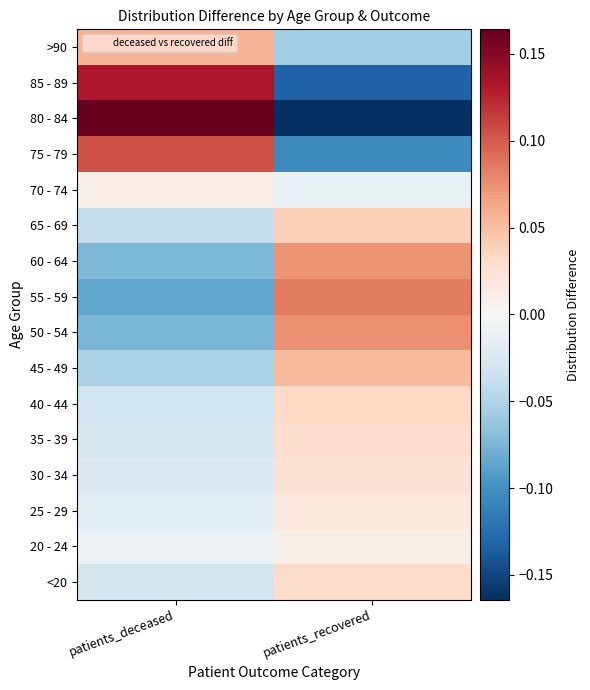

Which label corresponds to the largest value in the chart?

patients_deceased